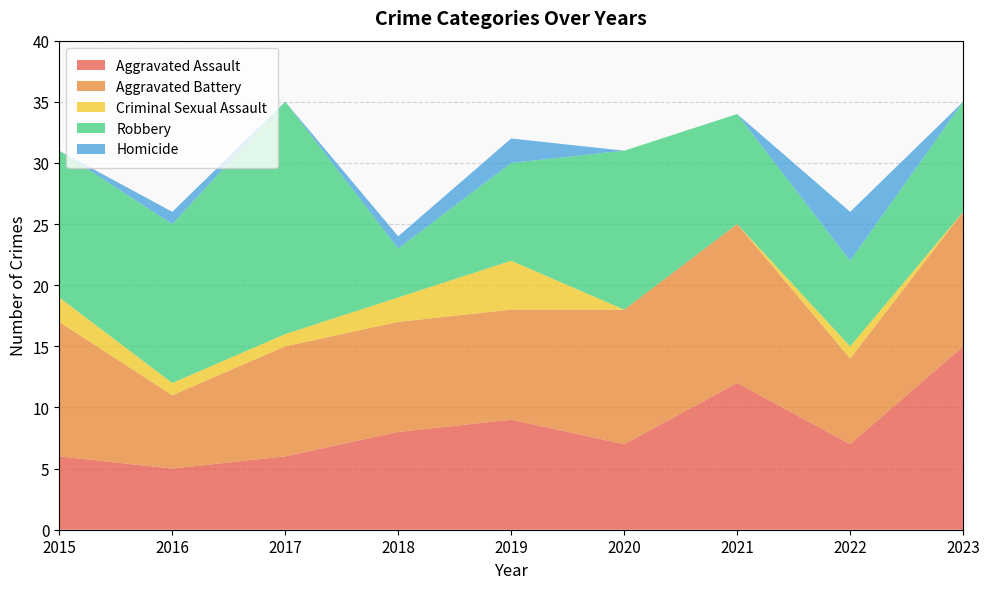

Reading left to right, extract all data points from this chart.

Aggravated Assault: 2015=6	2016=5	2017=6	2018=8	2019=9	2020=7	2021=12	2022=7	2023=15
Aggravated Battery: 2015=11	2016=6	2017=9	2018=9	2019=9	2020=11	2021=13	2022=7	2023=11
Criminal Sexual Assault: 2015=2	2016=1	2017=1	2018=2	2019=4	2020=0	2021=0	2022=1	2023=0
Robbery: 2015=12	2016=13	2017=19	2018=4	2019=8	2020=13	2021=9	2022=7	2023=9
Homicide: 2015=0	2016=1	2017=0	2018=1	2019=2	2020=0	2021=0	2022=4	2023=0